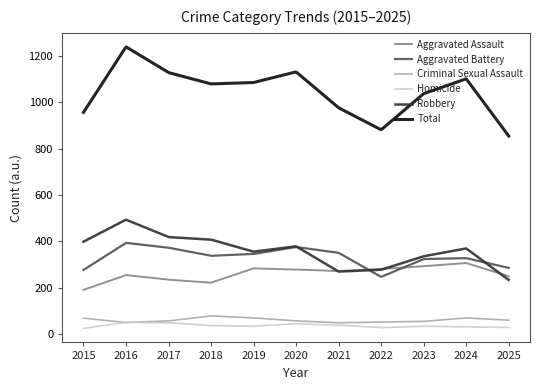

Which series has the largest range (max minus min)?

Total